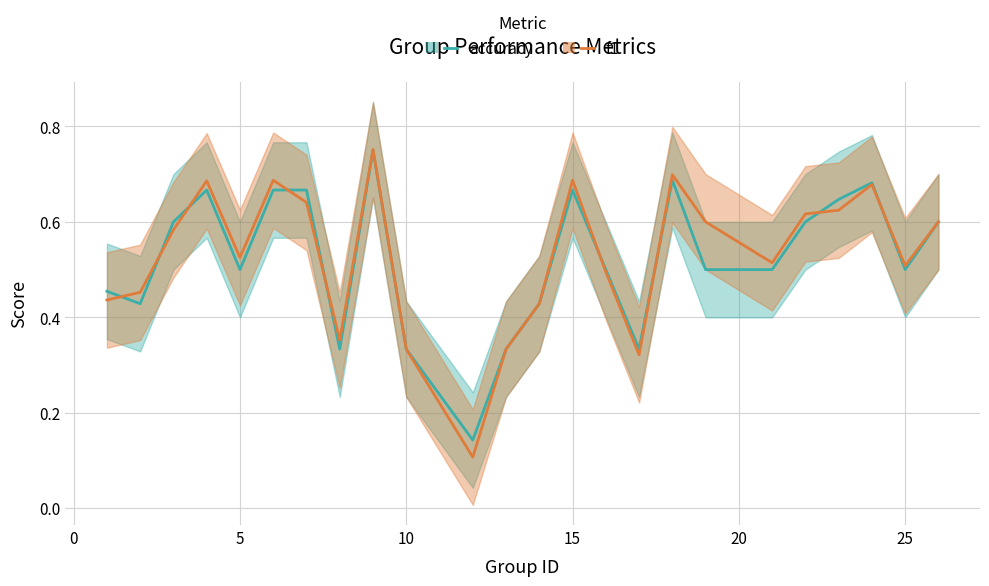

How many lines are shown in the chart?

2